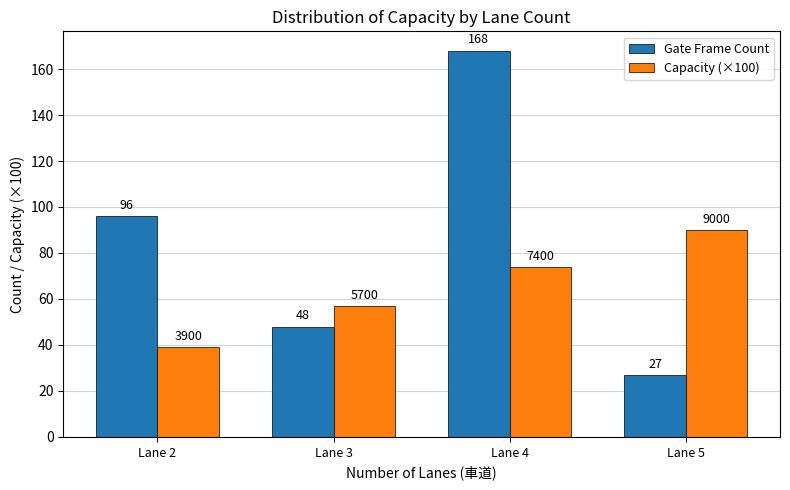

Does the chart contain stacked bars?

No